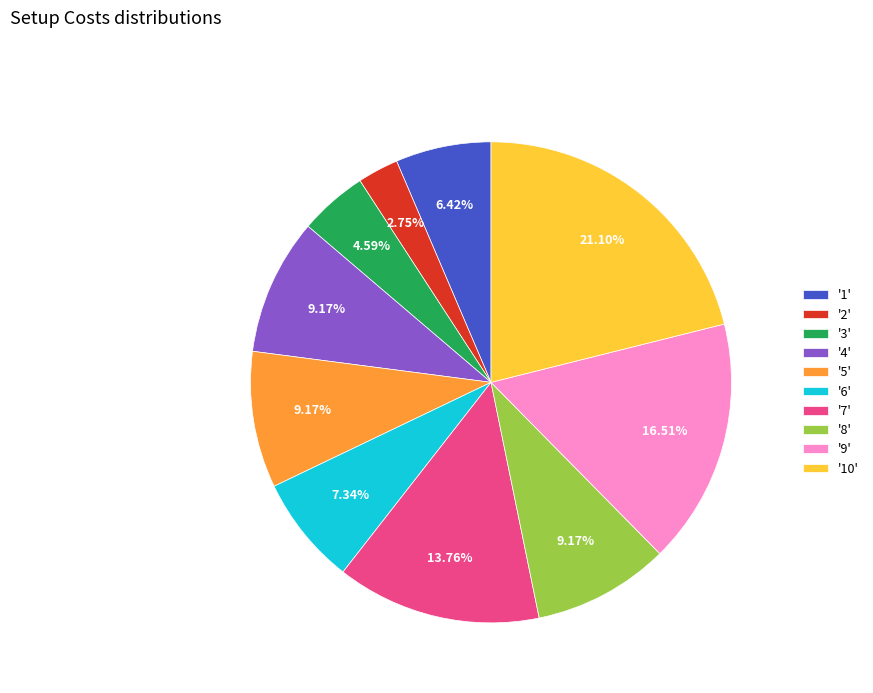

Does any single category account for the majority?

No